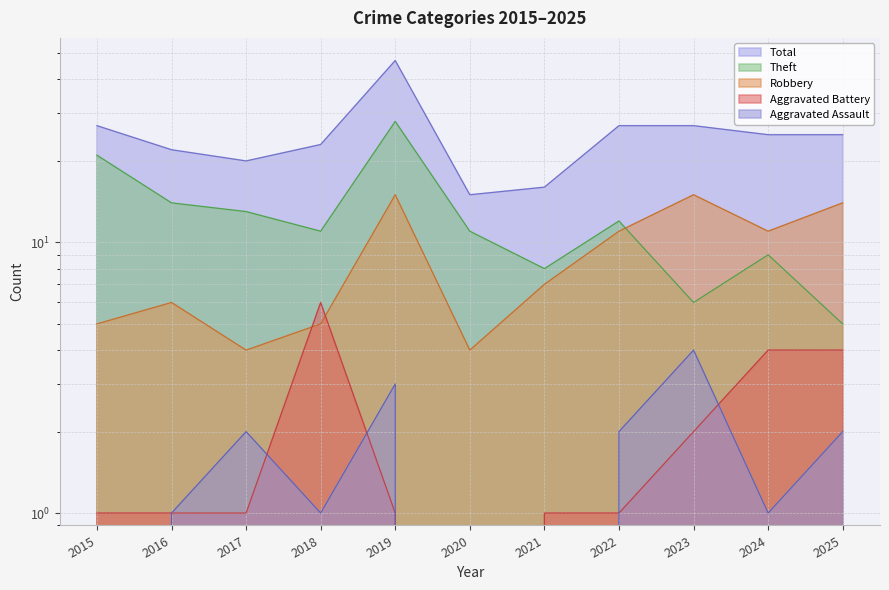

Reading left to right, transcribe all the data shown in this chart.

Aggravated Assault: 2015=0	2016=1	2017=2	2018=1	2019=3	2020=0	2021=0	2022=2	2023=4	2024=1	2025=2
Aggravated Battery: 2015=1	2016=1	2017=1	2018=6	2019=1	2020=0	2021=1	2022=1	2023=2	2024=4	2025=4
Robbery: 2015=5	2016=6	2017=4	2018=5	2019=15	2020=4	2021=7	2022=11	2023=15	2024=11	2025=14
Theft: 2015=21	2016=14	2017=13	2018=11	2019=28	2020=11	2021=8	2022=12	2023=6	2024=9	2025=5
Total: 2015=27	2016=22	2017=20	2018=23	2019=47	2020=15	2021=16	2022=27	2023=27	2024=25	2025=25